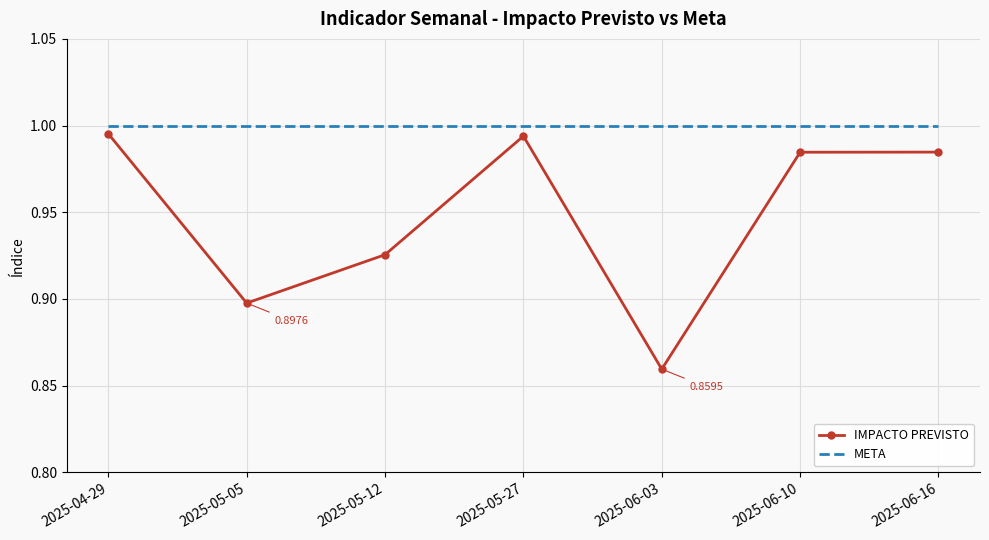

At which category does IMPACTO PREVISTO reach its first local valley?

2025-05-05